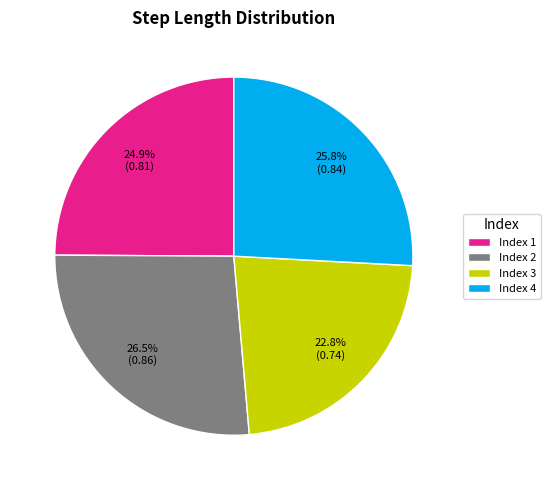

Is the sum of Index 3 and Index 1 greater than half?

No